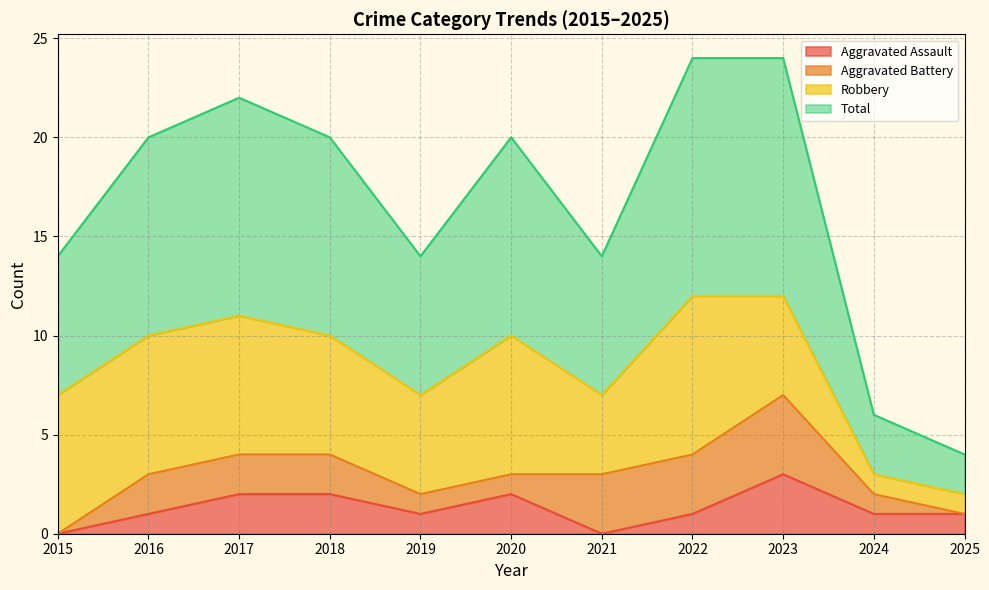

At which label does Aggravated Assault reach its minimum?

2015